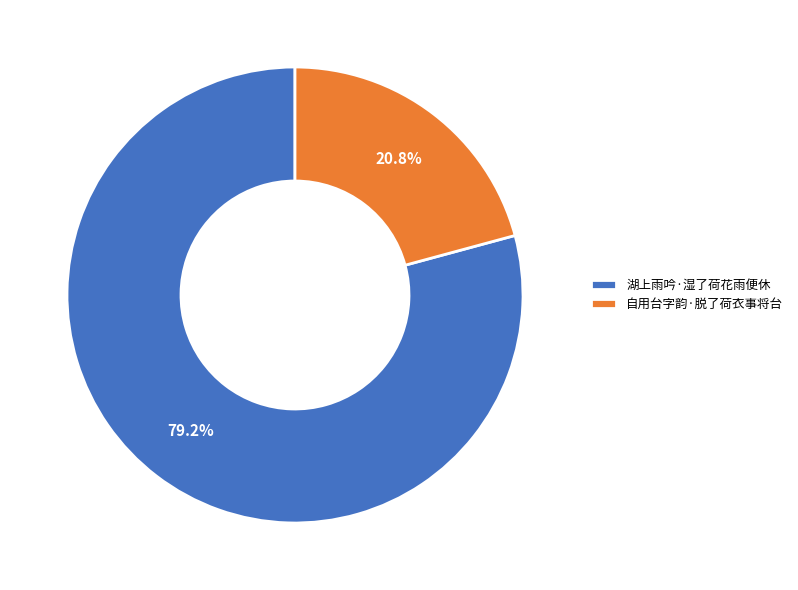

Is there any slice that represents more than half of the pie?

Yes